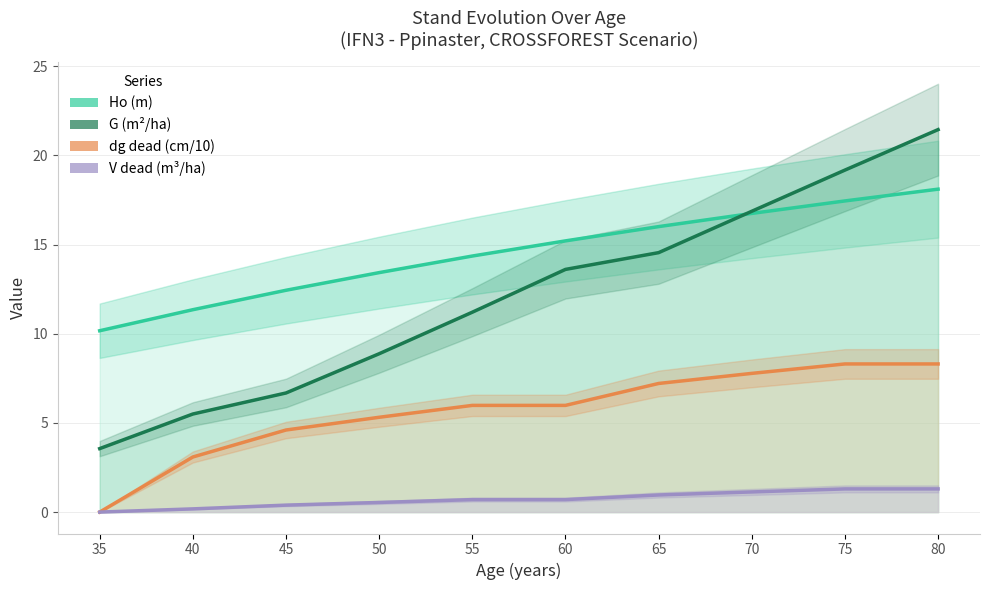

What is the average value of the V dead (m³/ha) series?

0.7